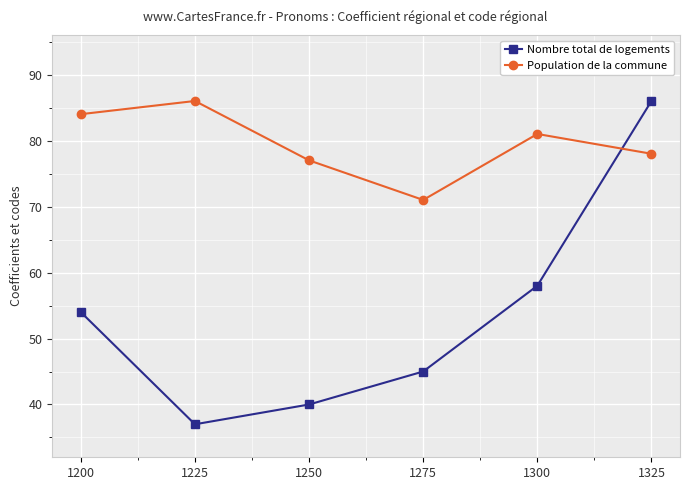

At which category does Population de la commune reach its first local valley?

1275